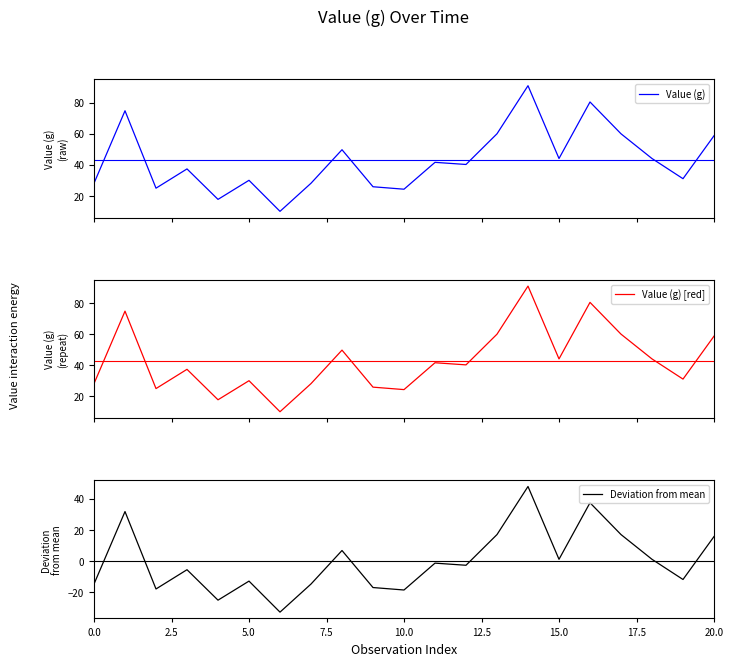

Which series has the widest spread of values?

Value (g)